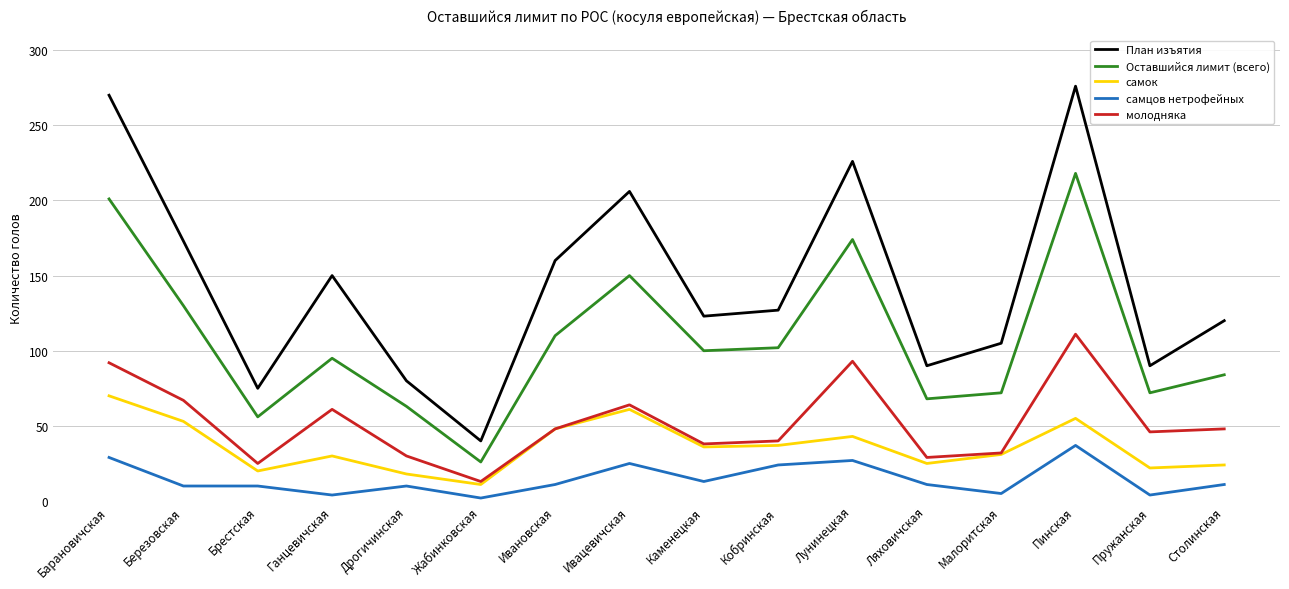

Which category has the lowest value in the План изъятия series?

Жабинковская